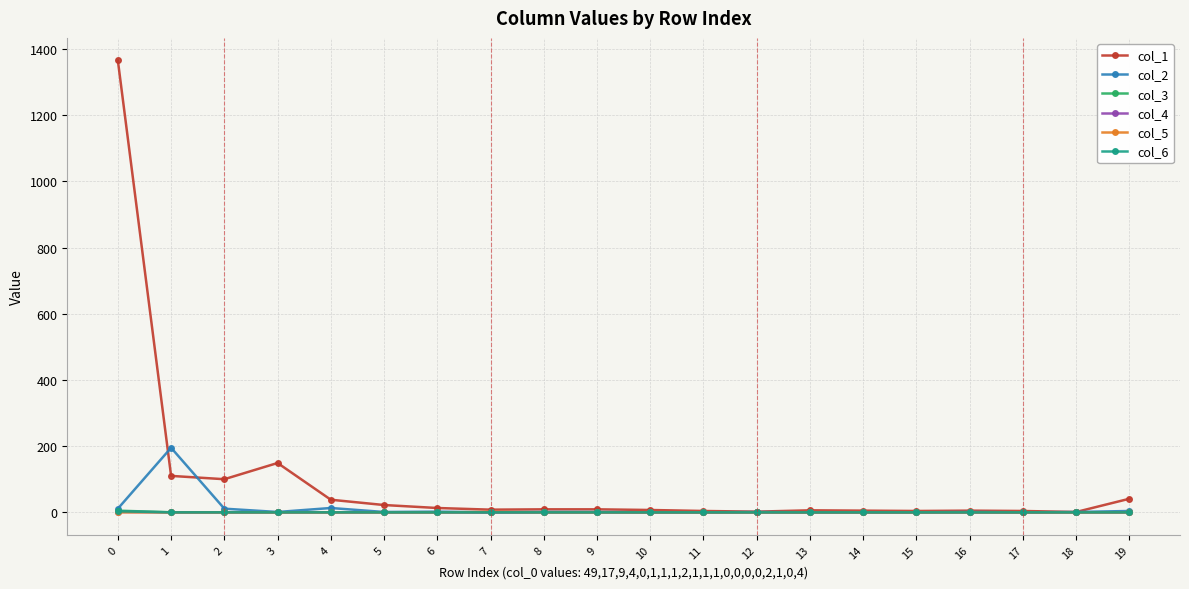

Which series has the widest spread of values?

col_1